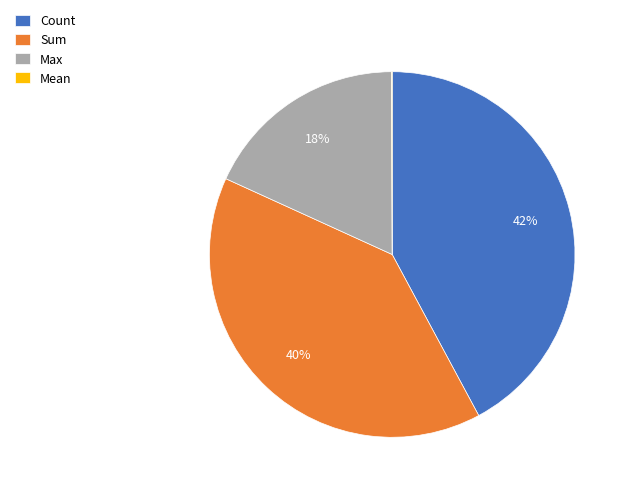

To the nearest percent, what is the average slice percentage?

25%